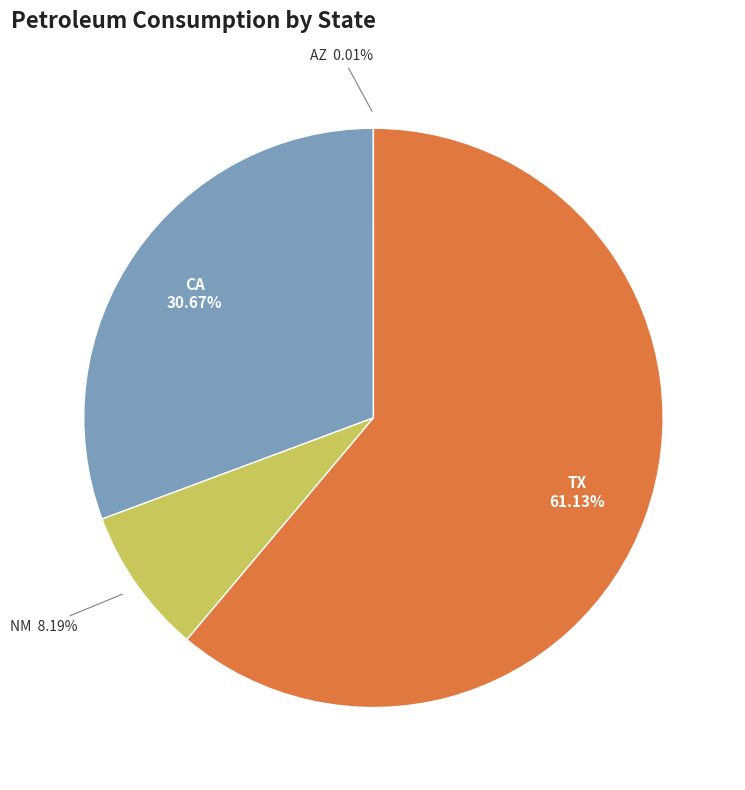

Is there any slice that represents more than half of the pie?

Yes